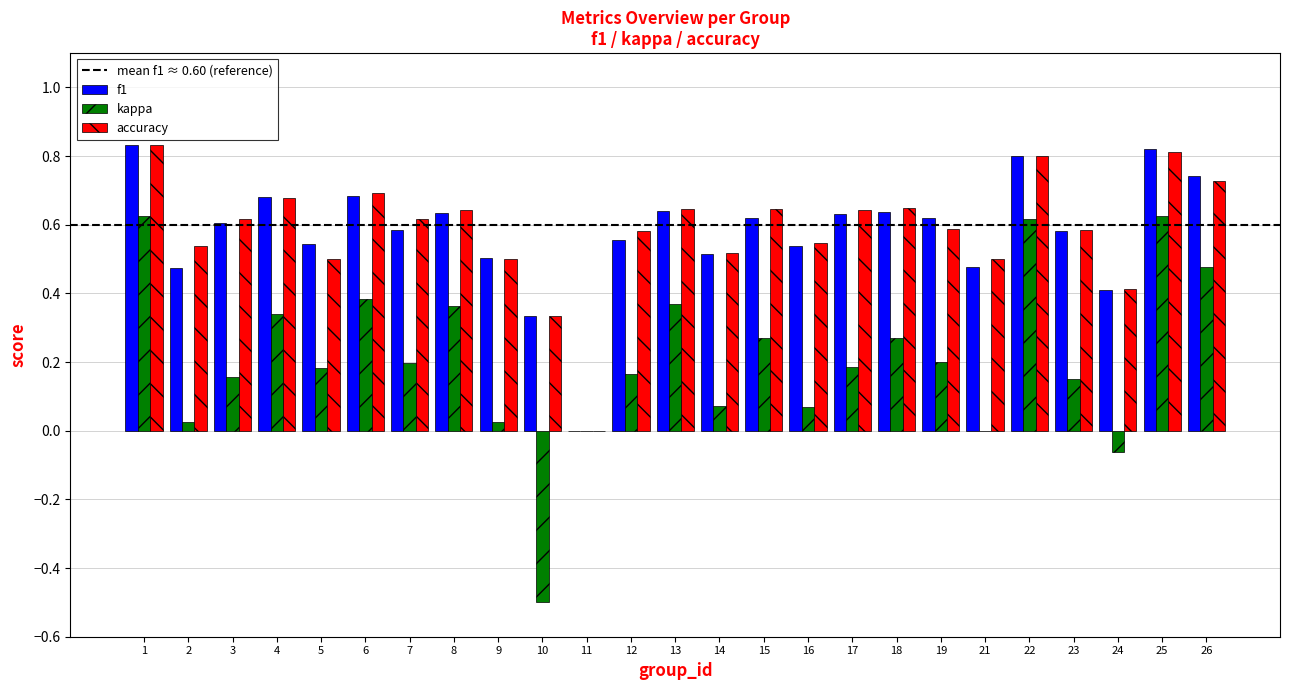

Is it true that accuracy equals 0.5 at 2?

True